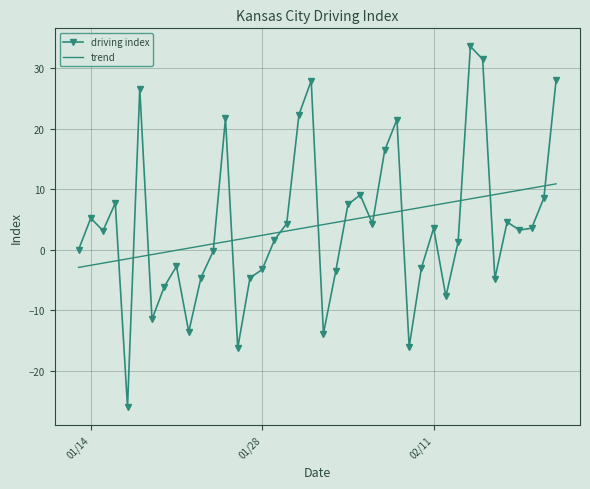

True or false: driving index and trend intersect in this chart.

True